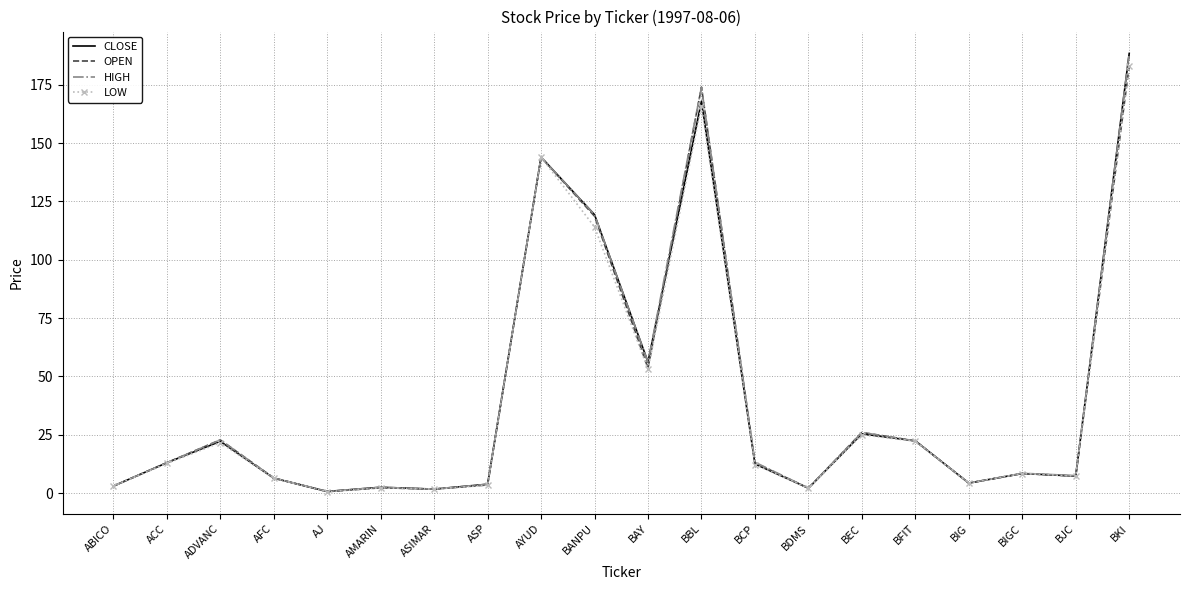

At which category is the sum across all series the highest?

BKI